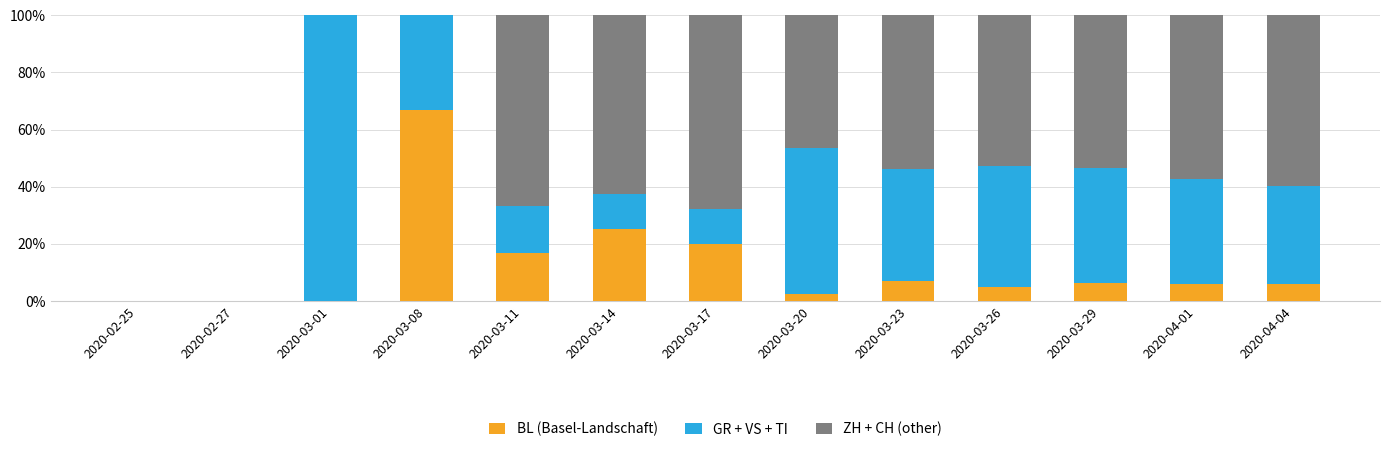

What is the sum of all BL (Basel-Landschaft) values?

160.7